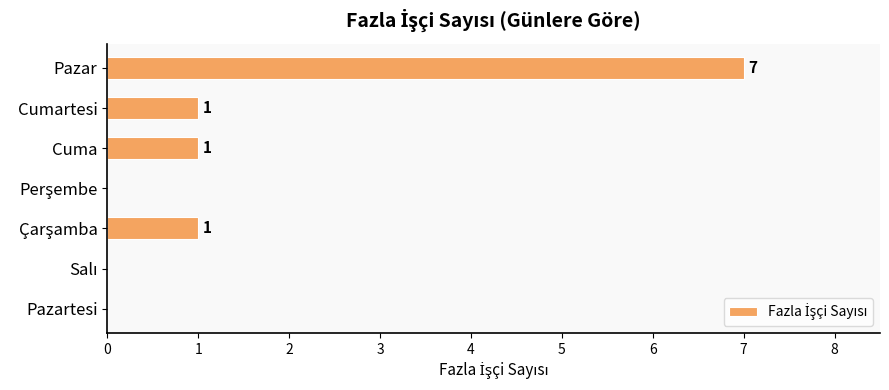

What is the sum of all values?

10